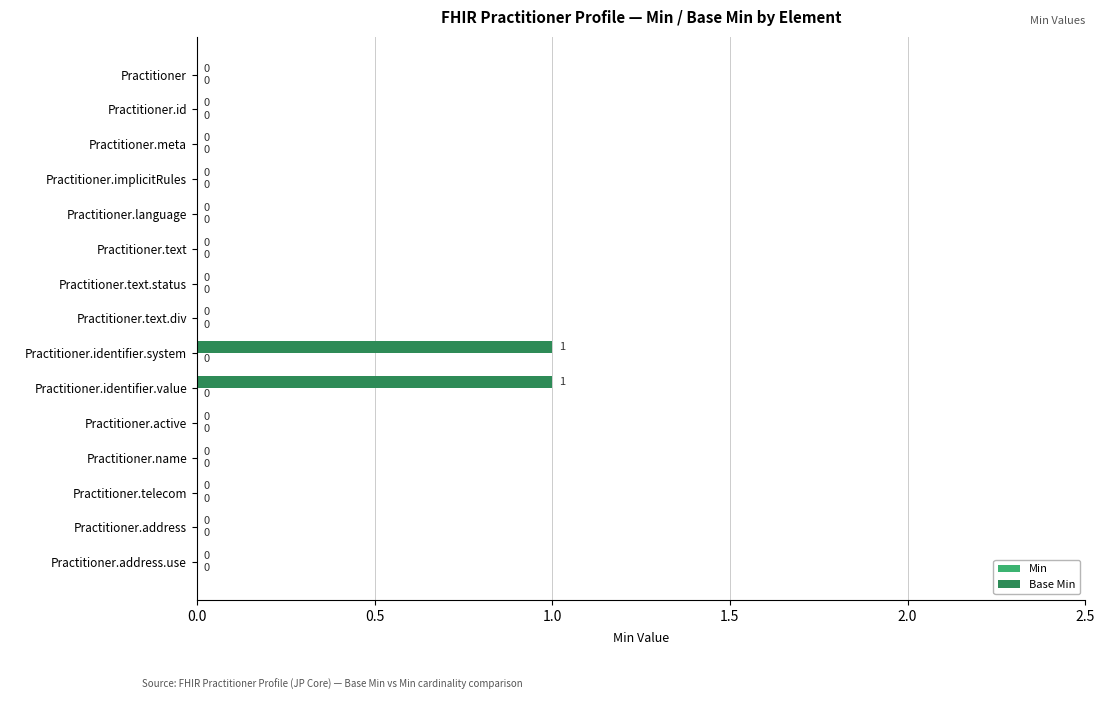

Is it true that the value at Practitioner.name is -1?

False